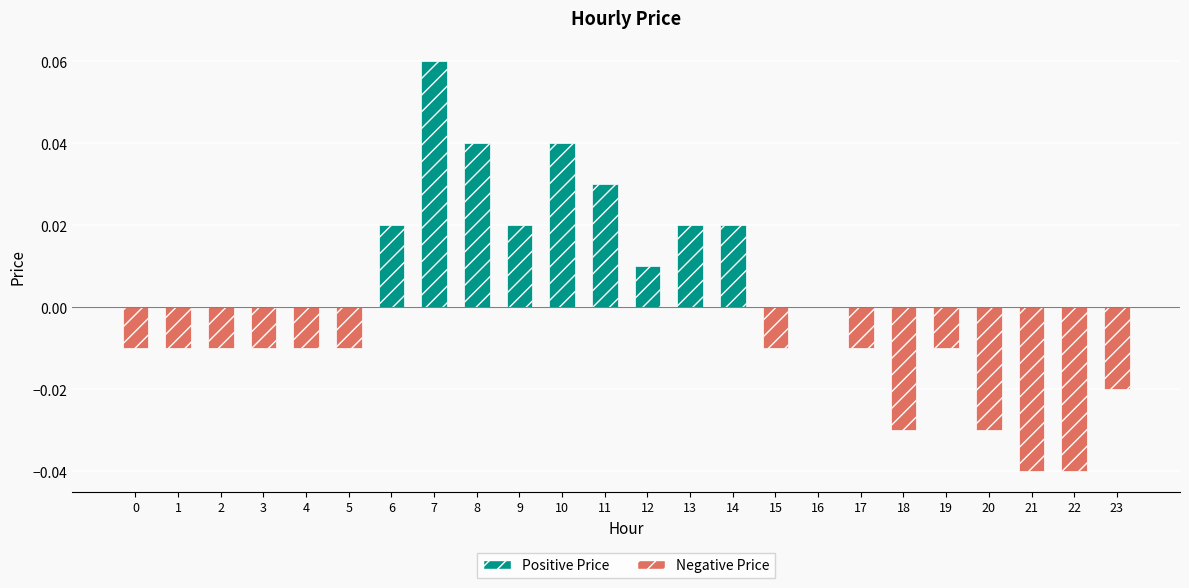

Reading left to right, list all the values displayed in this chart.

-0.0	-0.0	-0.0	-0.0	-0.0	-0.0	0.0	0.1	0.0	0.0	0.0	0.0	0.0	0.0	0.0	-0.0	0.0	-0.0	-0.0	-0.0	-0.0	-0.0	-0.0	-0.0